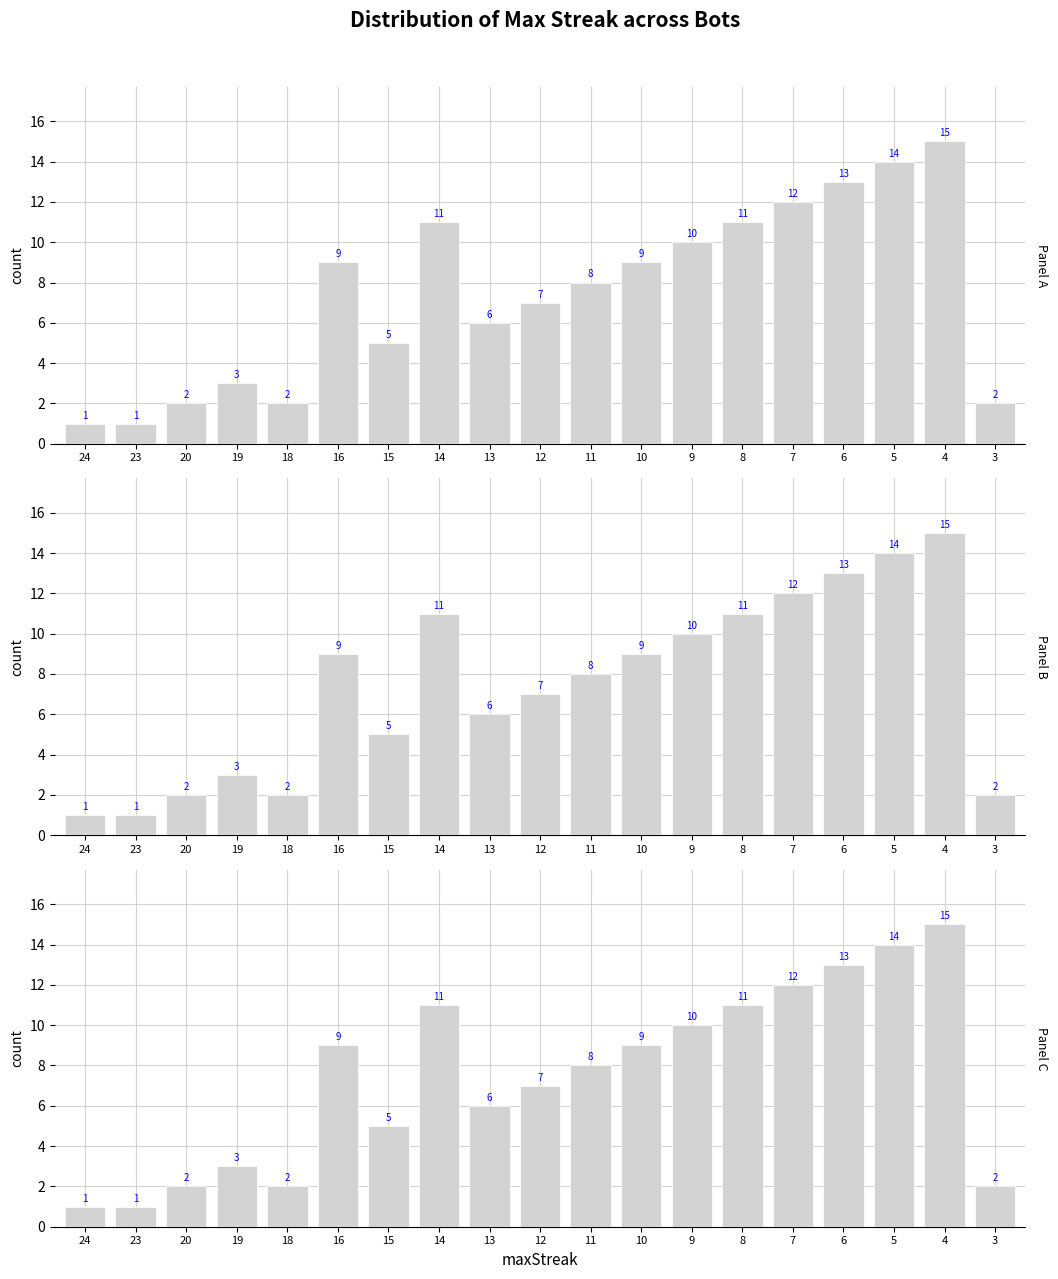

True or false: the data shows 13 at 11.

False